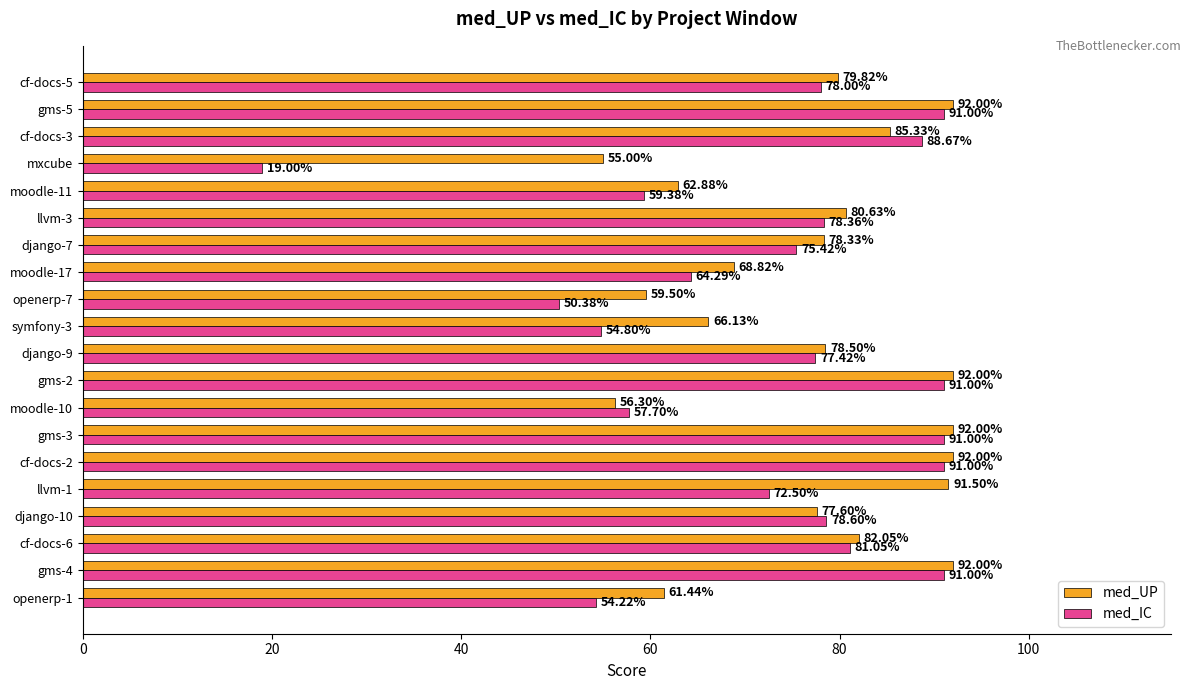

What is the sum of the med_IC values at moodle-11 and symfony-3?

114.2